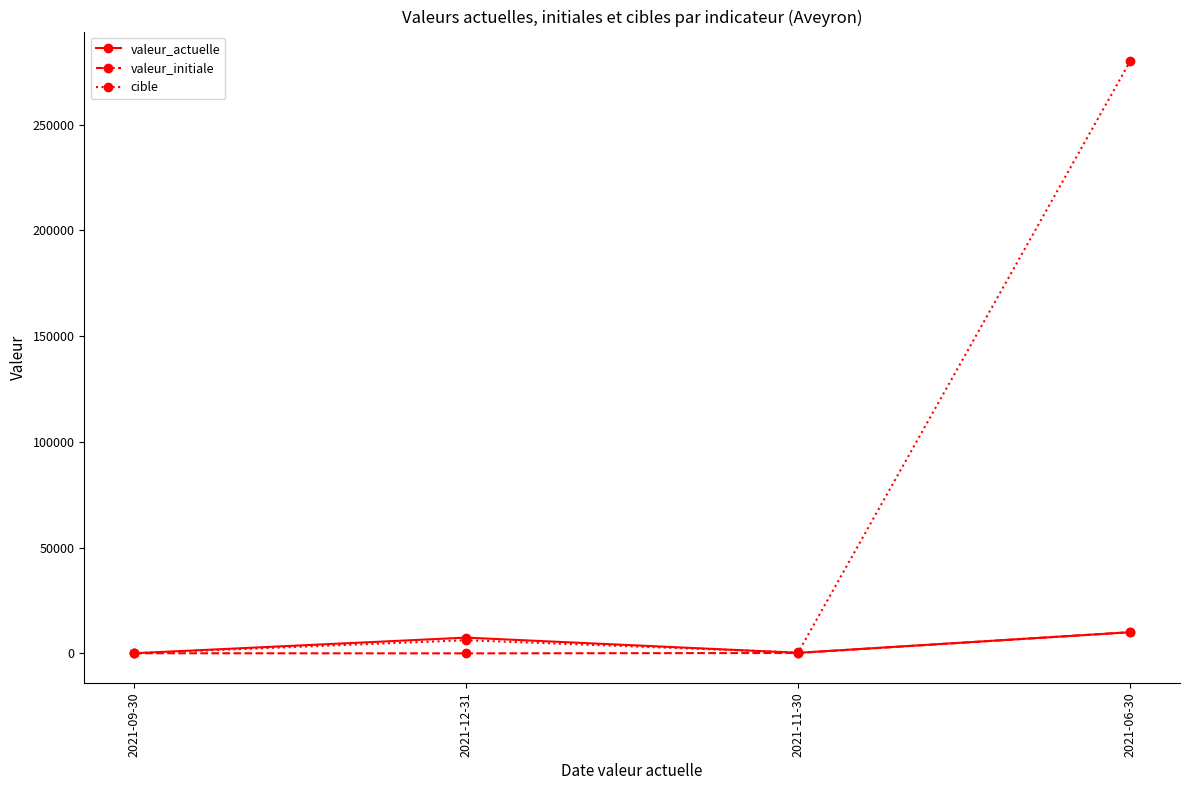

How many categories are shown in the chart?

4